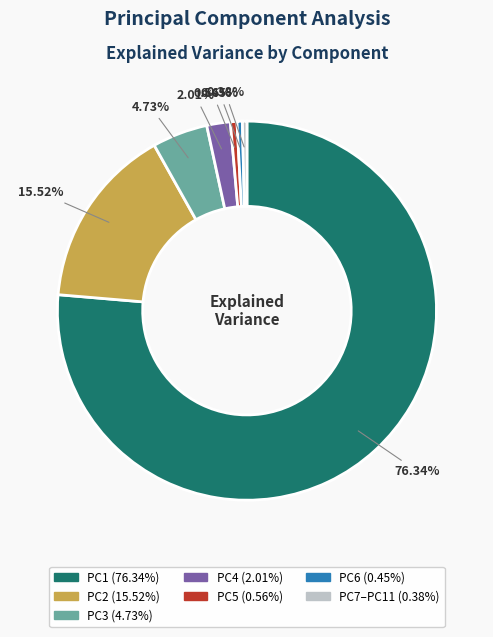

Is there any slice that represents more than half of the pie?

Yes